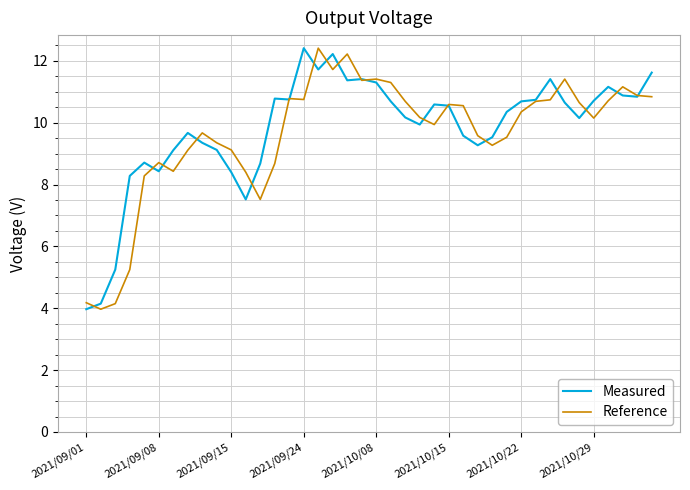

What is the smallest value displayed?

4.0